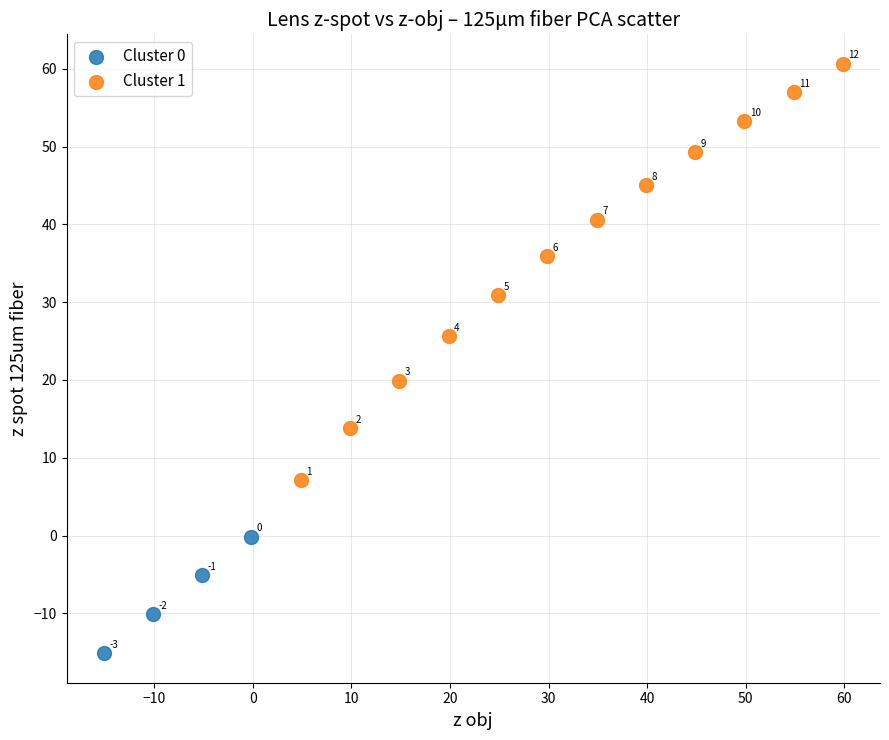

Which series has the widest spread of Y values?

Cluster 1